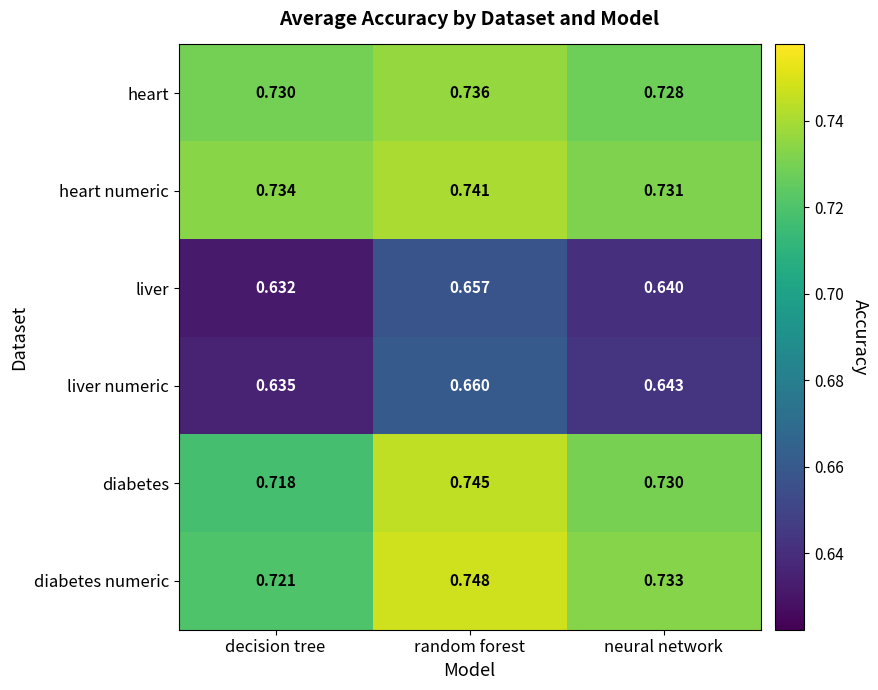

Is the value of liver numeric at decision tree greater than the value of liver at decision tree?

Yes